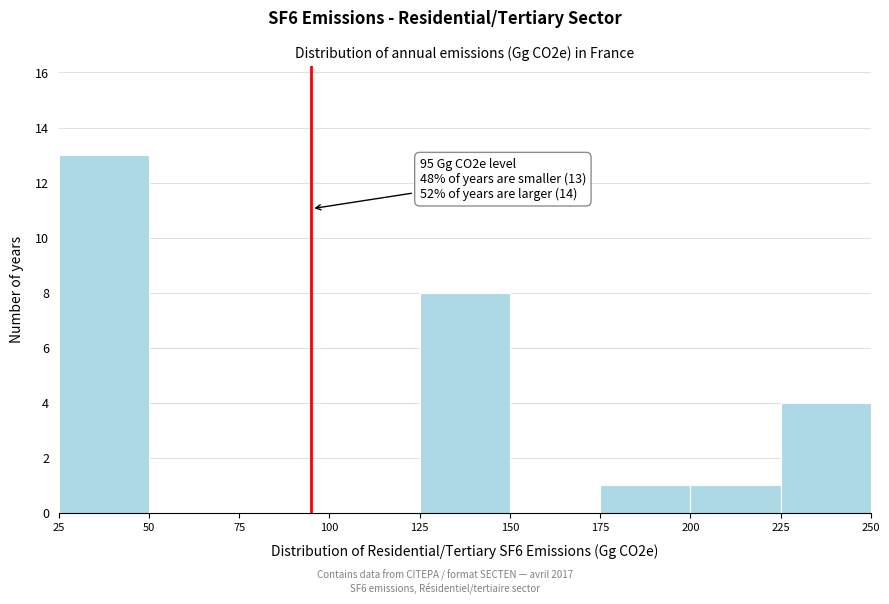

Which range on the x-axis has the tallest bar?

25 to 50